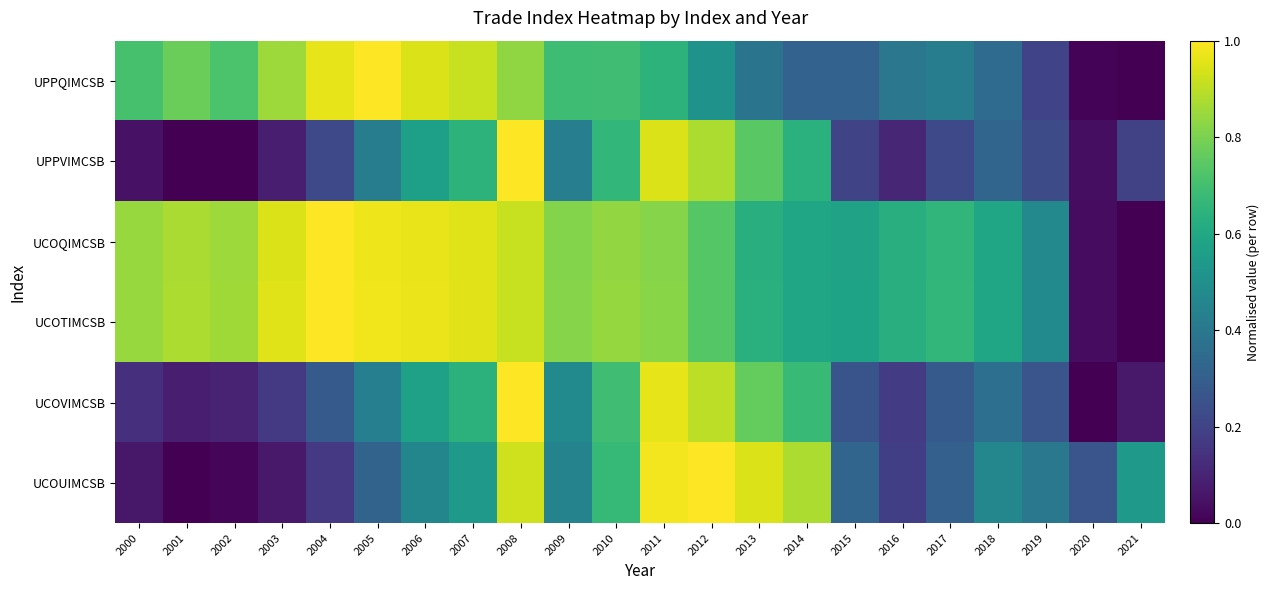

At 2021, list the series in order from largest to smallest.

UCOUIMCSB, UPPVIMCSB, UCOVIMCSB, UPPQIMCSB, UCOQIMCSB, UCOTIMCSB